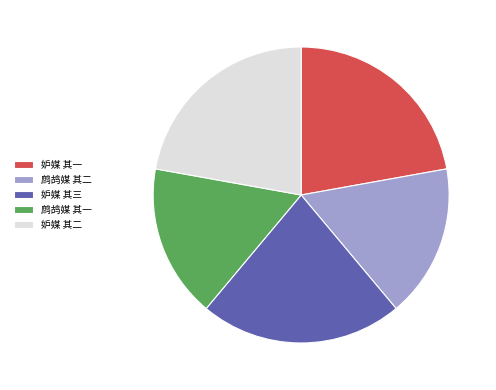

How many segments does this pie chart have?

5